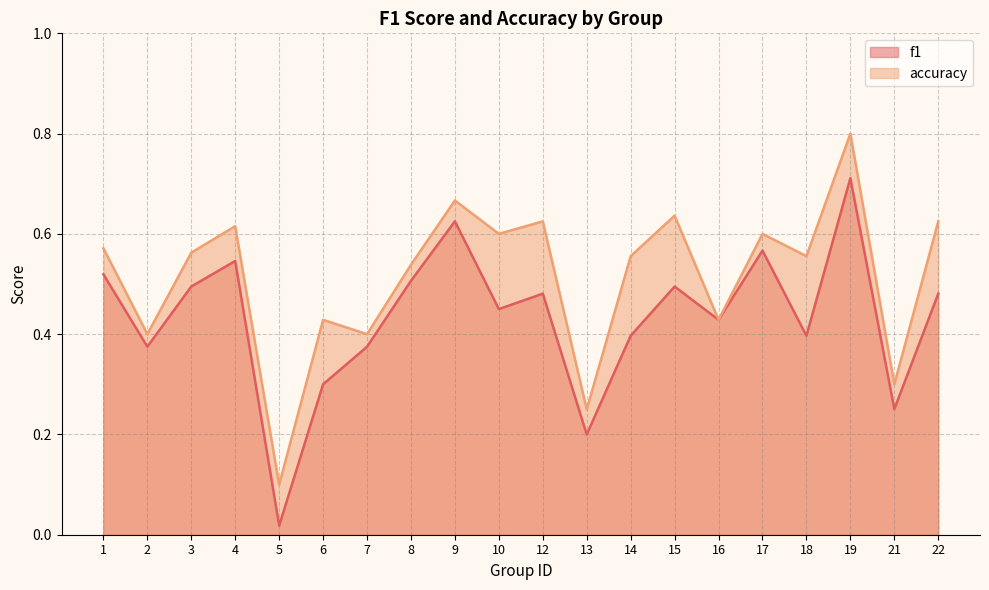

Does the chart have visible grid lines?

Yes